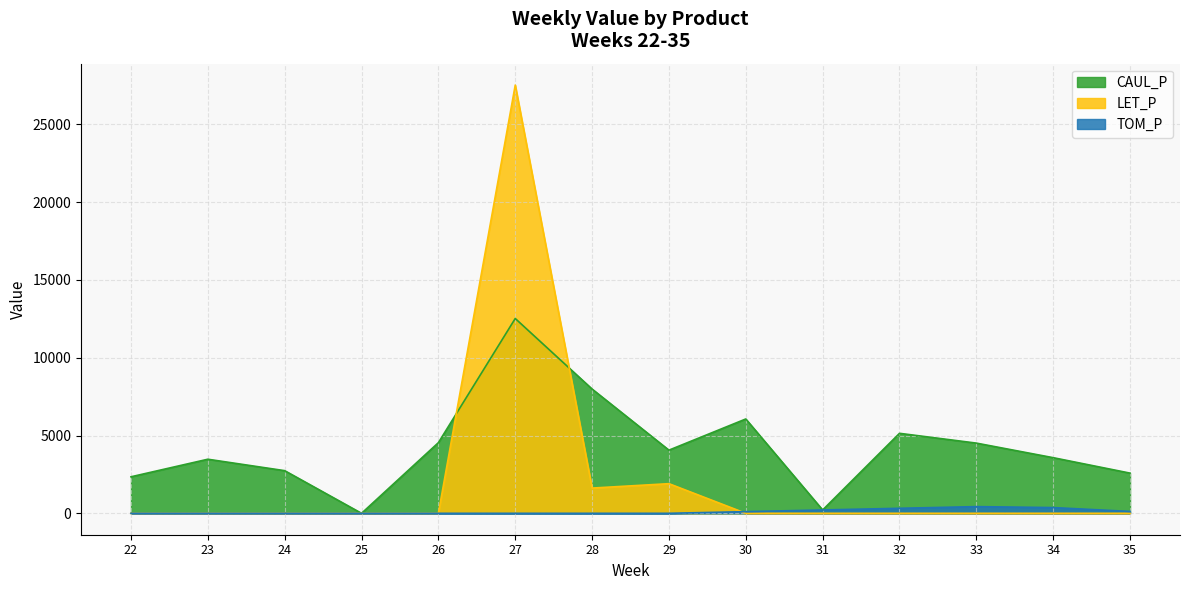

Between 27 and 28, which series saw the biggest shift?

LET_P